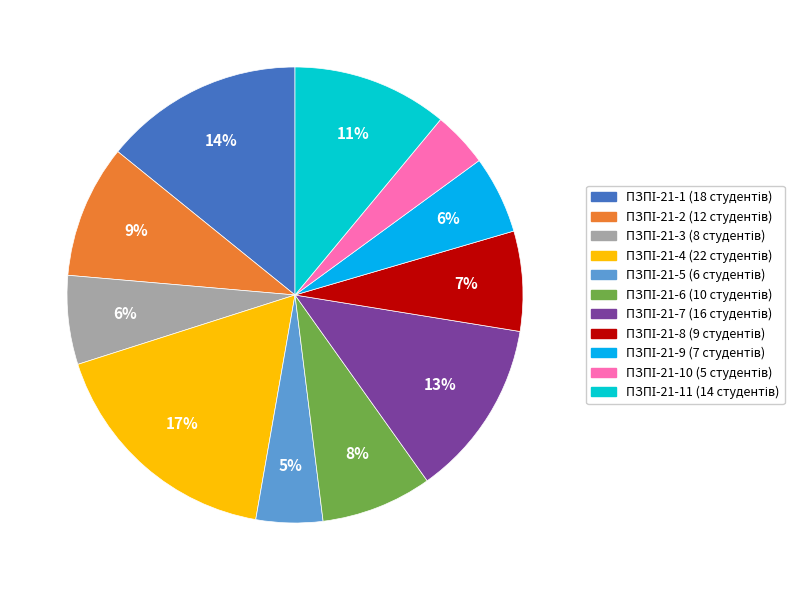

To the nearest percent, what is the difference between the largest and smallest slice percentages?

13%